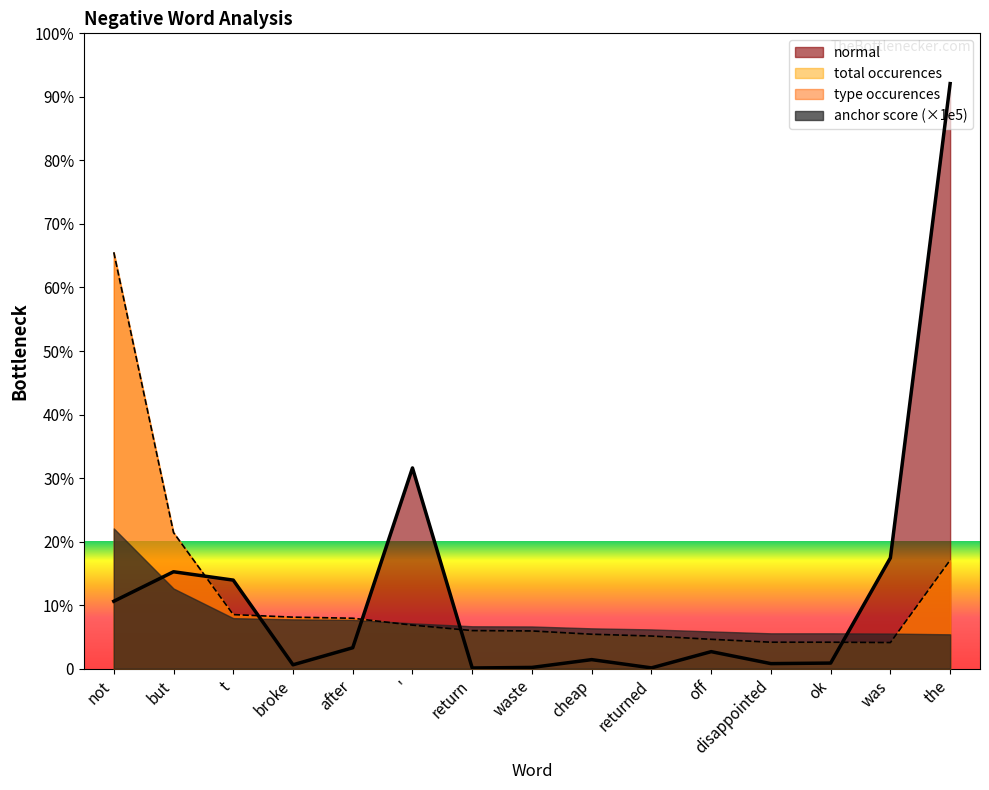

How many lines are shown in the chart?

2